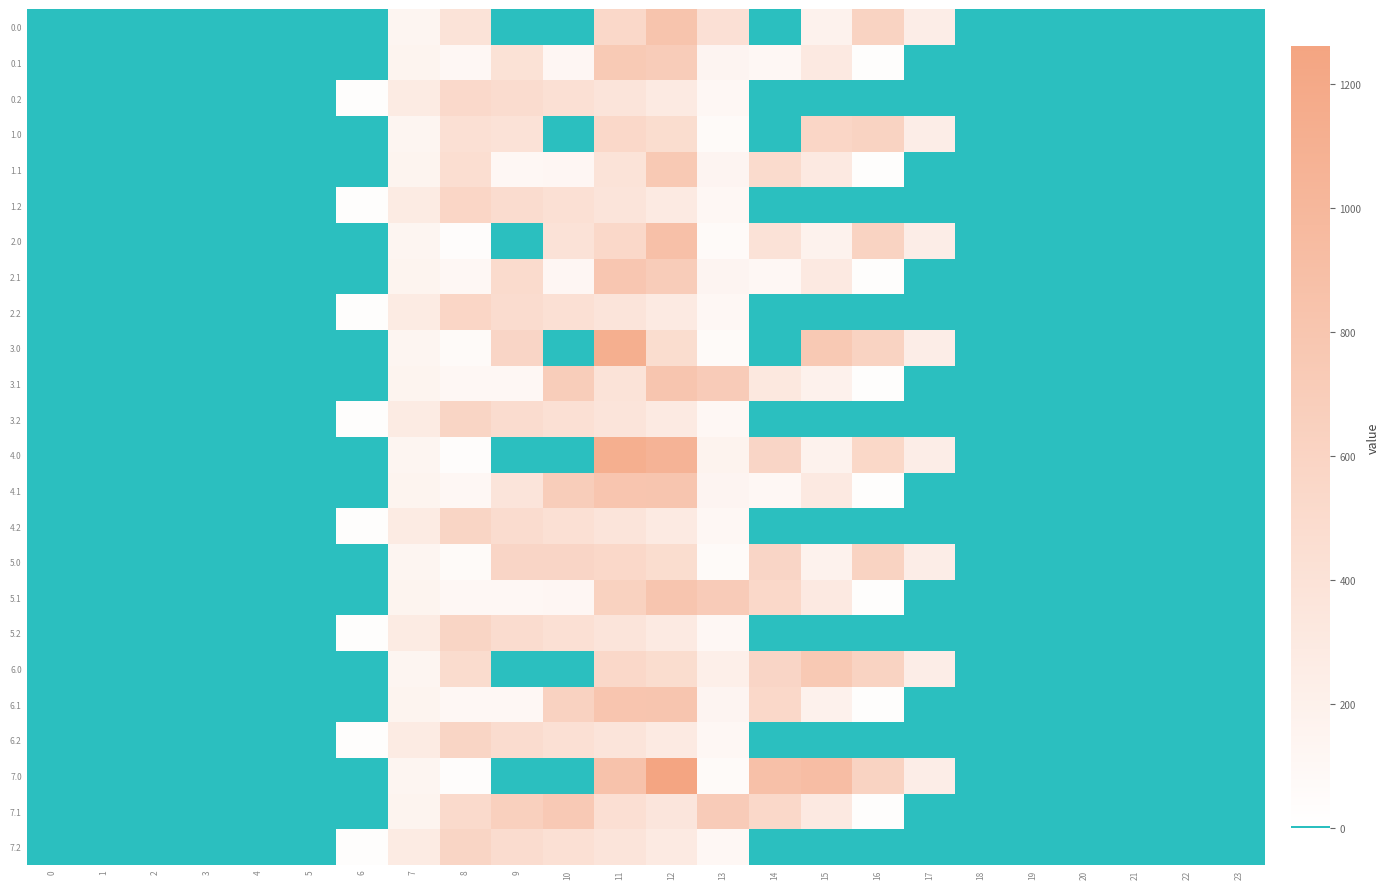

Reading right to left, list all the values displayed in this chart.

0.0: 23=0.0	22=0.0	21=0.0	20=0.0	19=0.0	18=0.0	17=243.5	16=613.0	15=172.8	14=0.3	13=423.2	12=821.9	11=544.3	10=0.0	9=0.0	8=388.0	7=134.3	6=0.0	5=0.0	4=0.0	3=0.0	2=0.0	1=0.0	0=0.0
0.1: 23=0.0	22=0.0	21=0.0	20=0.0	19=0.0	18=0.0	17=0.0	16=26.8	15=301.4	14=105.5	13=141.2	12=703.8	11=737.7	10=114.0	9=406.0	8=102.3	7=153.2	6=0.0	5=0.0	4=0.0	3=0.0	2=0.0	1=0.0	0=0.0
0.2: 23=0.0	22=0.0	21=0.0	20=0.0	19=0.0	18=0.0	17=0.0	16=0.0	15=0.0	14=0.0	13=107.8	12=289.5	11=374.4	10=430.5	9=480.7	8=521.9	7=276.9	6=29.3	5=0.0	4=0.0	3=0.0	2=0.0	1=0.0	0=0.0
1.0: 23=0.0	22=0.0	21=0.0	20=0.0	19=0.0	18=0.0	17=243.5	16=613.0	15=571.8	14=0.3	13=70.2	12=477.2	11=544.3	10=0.0	9=399.0	8=433.5	7=134.3	6=0.0	5=0.0	4=0.0	3=0.0	2=0.0	1=0.0	0=0.0
1.1: 23=0.0	22=0.0	21=0.0	20=0.0	19=0.0	18=0.0	17=0.0	16=26.8	15=301.4	14=504.5	13=141.2	12=749.8	11=384.7	10=114.0	9=104.8	8=457.2	7=153.2	6=0.0	5=0.0	4=0.0	3=0.0	2=0.0	1=0.0	0=0.0
1.2: 23=0.0	22=0.0	21=0.0	20=0.0	19=0.0	18=0.0	17=0.0	16=0.0	15=0.0	14=0.0	13=107.8	12=289.5	11=374.4	10=430.5	9=480.7	8=568.5	7=276.9	6=29.3	5=0.0	4=0.0	3=0.0	2=0.0	1=0.0	0=0.0
2.0: 23=0.0	22=0.0	21=0.0	20=0.0	19=0.0	18=0.0	17=243.5	16=613.0	15=172.8	14=398.7	13=70.2	12=876.2	11=544.3	10=399.0	9=0.0	8=35.0	7=134.3	6=0.0	5=0.0	4=0.0	3=0.0	2=0.0	1=0.0	0=0.0
2.1: 23=0.0	22=0.0	21=0.0	20=0.0	19=0.0	18=0.0	17=0.0	16=26.8	15=301.4	14=105.5	13=141.2	12=705.8	11=783.7	10=114.0	9=503.8	8=102.3	7=153.2	6=0.0	5=0.0	4=0.0	3=0.0	2=0.0	1=0.0	0=0.0
2.2: 23=0.0	22=0.0	21=0.0	20=0.0	19=0.0	18=0.0	17=0.0	16=0.0	15=0.0	14=0.0	13=107.8	12=289.5	11=374.4	10=430.5	9=480.7	8=568.5	7=276.9	6=29.3	5=0.0	4=0.0	3=0.0	2=0.0	1=0.0	0=0.0
3.0: 23=0.0	22=0.0	21=0.0	20=0.0	19=0.0	18=0.0	17=243.5	16=613.0	15=747.8	14=0.3	13=70.2	12=477.2	11=1119.3	10=0.0	9=575.0	8=64.0	7=134.3	6=0.0	5=0.0	4=0.0	3=0.0	2=0.0	1=0.0	0=0.0
3.1: 23=0.0	22=0.0	21=0.0	20=0.0	19=0.0	18=0.0	17=0.0	16=26.8	15=190.4	14=322.0	13=715.3	12=806.9	11=384.7	10=689.0	9=104.8	8=102.3	7=153.2	6=0.0	5=0.0	4=0.0	3=0.0	2=0.0	1=0.0	0=0.0
3.2: 23=0.0	22=0.0	21=0.0	20=0.0	19=0.0	18=0.0	17=0.0	16=0.0	15=0.0	14=0.0	13=107.8	12=289.5	11=374.4	10=430.5	9=480.7	8=576.6	7=276.9	6=29.3	5=0.0	4=0.0	3=0.0	2=0.0	1=0.0	0=0.0
4.0: 23=0.0	22=0.0	21=0.0	20=0.0	19=0.0	18=0.0	17=243.5	16=545.4	15=172.8	14=575.3	13=166.8	12=1052.2	11=1119.3	10=0.0	9=0.0	8=35.0	7=134.3	6=0.0	5=0.0	4=0.0	3=0.0	2=0.0	1=0.0	0=0.0
4.1: 23=0.0	22=0.0	21=0.0	20=0.0	19=0.0	18=0.0	17=0.0	16=26.8	15=301.4	14=105.5	13=141.2	12=806.9	11=800.2	10=689.0	9=368.8	8=102.3	7=153.2	6=0.0	5=0.0	4=0.0	3=0.0	2=0.0	1=0.0	0=0.0
4.2: 23=0.0	22=0.0	21=0.0	20=0.0	19=0.0	18=0.0	17=0.0	16=0.0	15=0.0	14=0.0	13=107.8	12=289.5	11=374.4	10=430.5	9=480.7	8=576.6	7=276.9	6=29.3	5=0.0	4=0.0	3=0.0	2=0.0	1=0.0	0=0.0
5.0: 23=0.0	22=0.0	21=0.0	20=0.0	19=0.0	18=0.0	17=243.5	16=613.0	15=172.8	14=575.3	13=70.2	12=477.2	11=544.3	10=575.0	9=575.0	8=64.0	7=134.3	6=0.0	5=0.0	4=0.0	3=0.0	2=0.0	1=0.0	0=0.0
5.1: 23=0.0	22=0.0	21=0.0	20=0.0	19=0.0	18=0.0	17=0.0	16=26.8	15=301.4	14=544.1	13=715.3	12=806.9	11=626.6	10=114.0	9=104.8	8=102.3	7=153.2	6=0.0	5=0.0	4=0.0	3=0.0	2=0.0	1=0.0	0=0.0
5.2: 23=0.0	22=0.0	21=0.0	20=0.0	19=0.0	18=0.0	17=0.0	16=0.0	15=0.0	14=0.0	13=107.8	12=289.5	11=374.4	10=430.5	9=480.7	8=576.6	7=276.9	6=29.3	5=0.0	4=0.0	3=0.0	2=0.0	1=0.0	0=0.0
6.0: 23=0.0	22=0.0	21=0.0	20=0.0	19=0.0	18=0.0	17=243.5	16=613.0	15=747.8	14=575.3	13=220.0	12=477.2	11=544.3	10=0.0	9=0.0	8=489.3	7=134.3	6=0.0	5=0.0	4=0.0	3=0.0	2=0.0	1=0.0	0=0.0
6.1: 23=0.0	22=0.0	21=0.0	20=0.0	19=0.0	18=0.0	17=0.0	16=26.8	15=190.4	14=544.1	13=141.2	12=806.9	11=800.2	10=625.5	9=104.8	8=102.3	7=153.2	6=0.0	5=0.0	4=0.0	3=0.0	2=0.0	1=0.0	0=0.0
6.2: 23=0.0	22=0.0	21=0.0	20=0.0	19=0.0	18=0.0	17=0.0	16=0.0	15=0.0	14=0.0	13=107.8	12=289.5	11=374.4	10=430.5	9=480.7	8=576.6	7=276.9	6=29.3	5=0.0	4=0.0	3=0.0	2=0.0	1=0.0	0=0.0
7.0: 23=0.0	22=0.0	21=0.0	20=0.0	19=0.0	18=0.0	17=243.5	16=613.0	15=911.8	14=872.3	13=70.2	12=1261.6	11=843.7	10=0.0	9=0.0	8=35.0	7=134.3	6=0.0	5=0.0	4=0.0	3=0.0	2=0.0	1=0.0	0=0.0
7.1: 23=0.0	22=0.0	21=0.0	20=0.0	19=0.0	18=0.0	17=0.0	16=26.8	15=301.4	14=544.1	13=715.3	12=350.8	11=440.7	10=742.1	9=646.9	8=514.8	7=153.2	6=0.0	5=0.0	4=0.0	3=0.0	2=0.0	1=0.0	0=0.0
7.2: 23=0.0	22=0.0	21=0.0	20=0.0	19=0.0	18=0.0	17=0.0	16=0.0	15=0.0	14=0.0	13=107.8	12=289.5	11=374.4	10=430.5	9=480.7	8=576.6	7=276.9	6=29.3	5=0.0	4=0.0	3=0.0	2=0.0	1=0.0	0=0.0